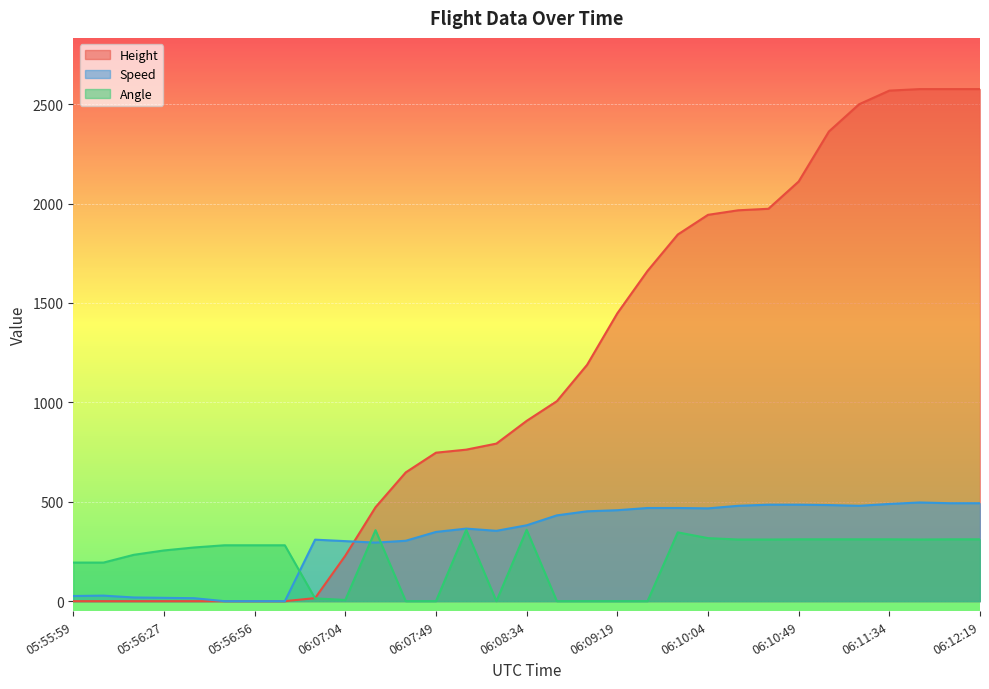

Where is the first local minimum for Speed?

06:07:19